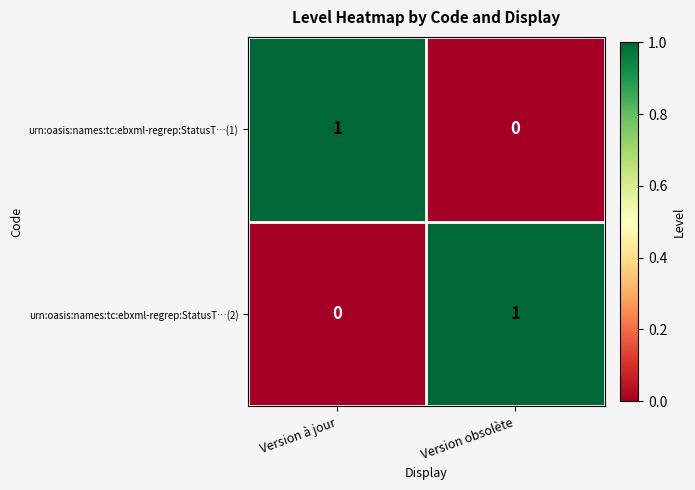

List the labels in order of urn:oasis:names:tc:ebxml-regrep:StatusT…(1) value, smallest first.

Version obsolète, Version à jour